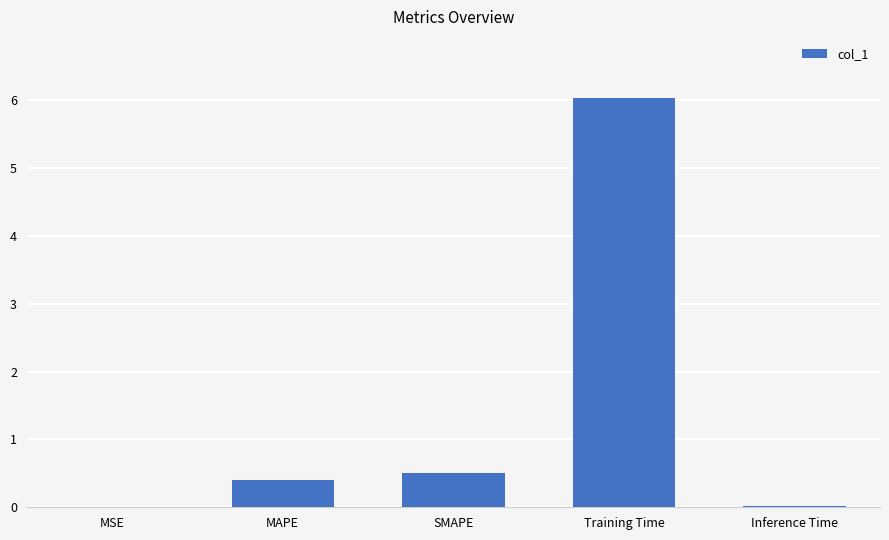

The chart shows a value of 0.4 at MAPE. True or false?

True